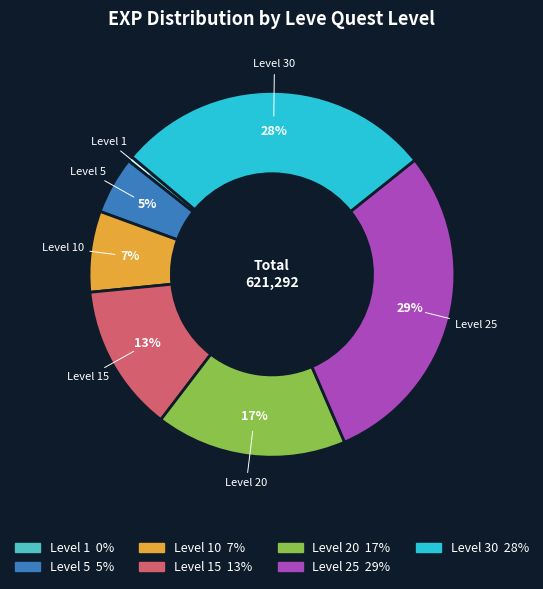

To the nearest percent, what is the average slice percentage?

14%